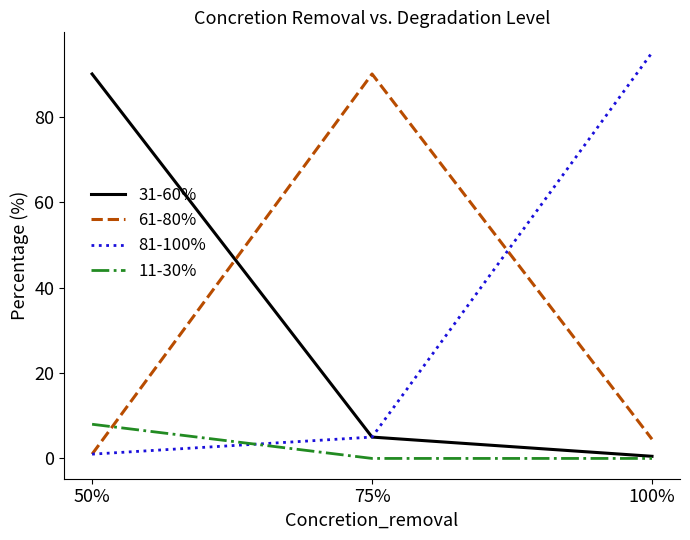

Count the number of categories in the chart.

3